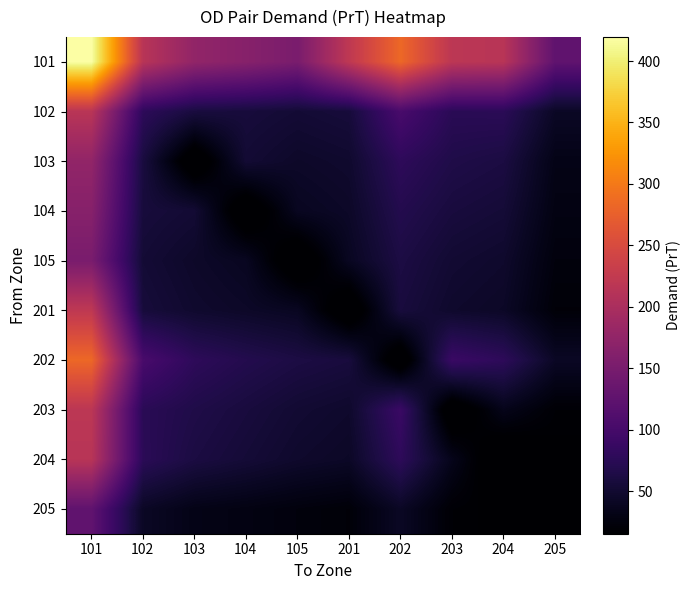

At which category does the chart reach its minimum across all series?

103